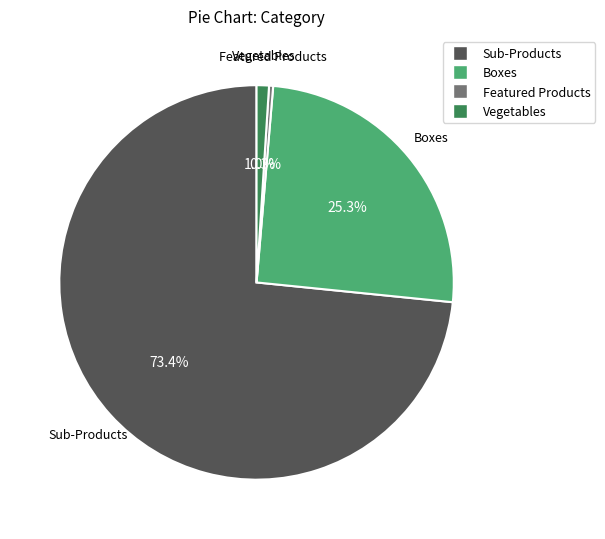

Is there a majority slice in this chart?

Yes